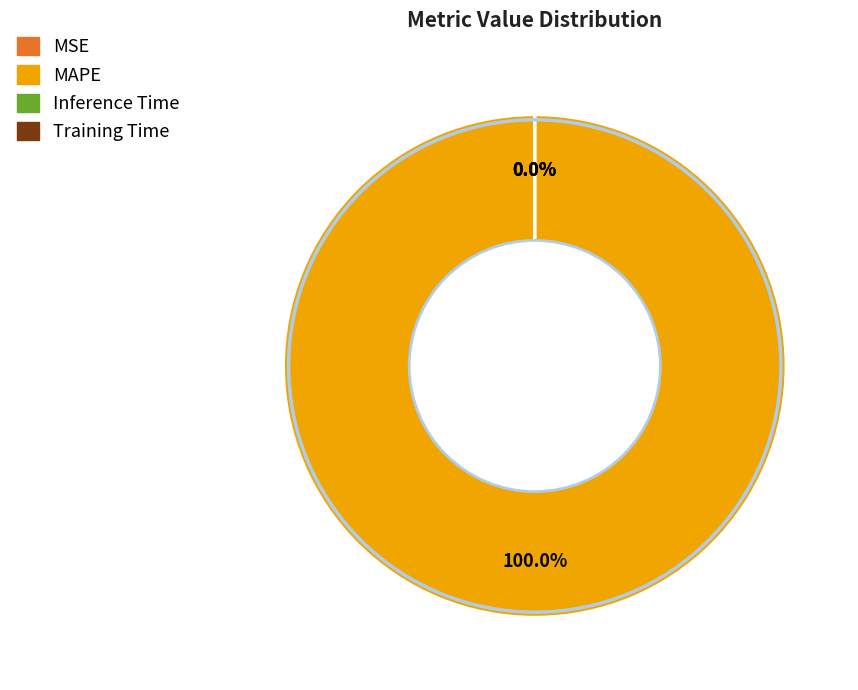

What is the largest slice in the pie chart?

MAPE